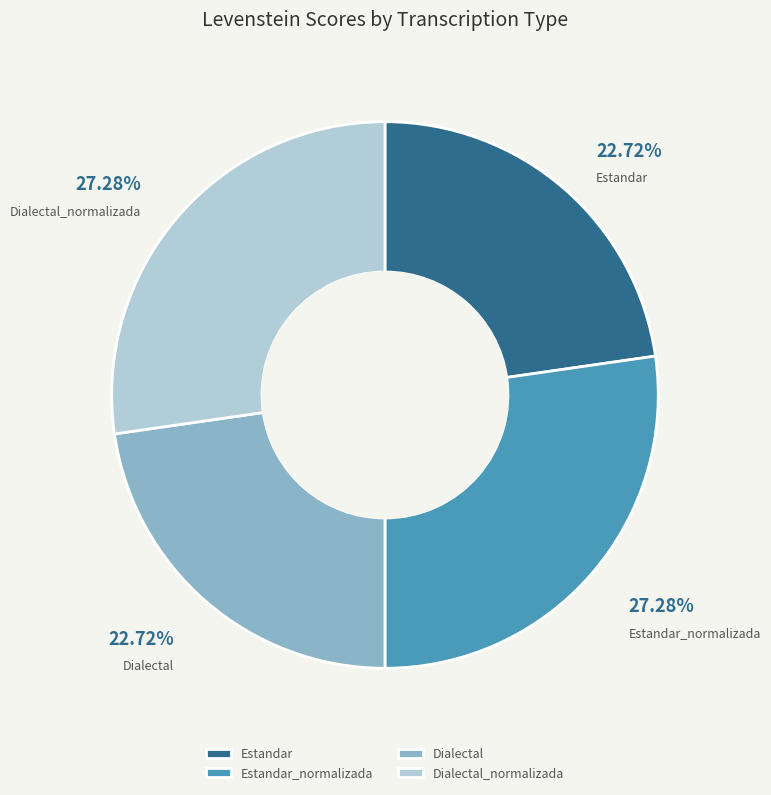

Combined, do Dialectal_normalizada and Estandar_normalizada account for over 50%?

Yes